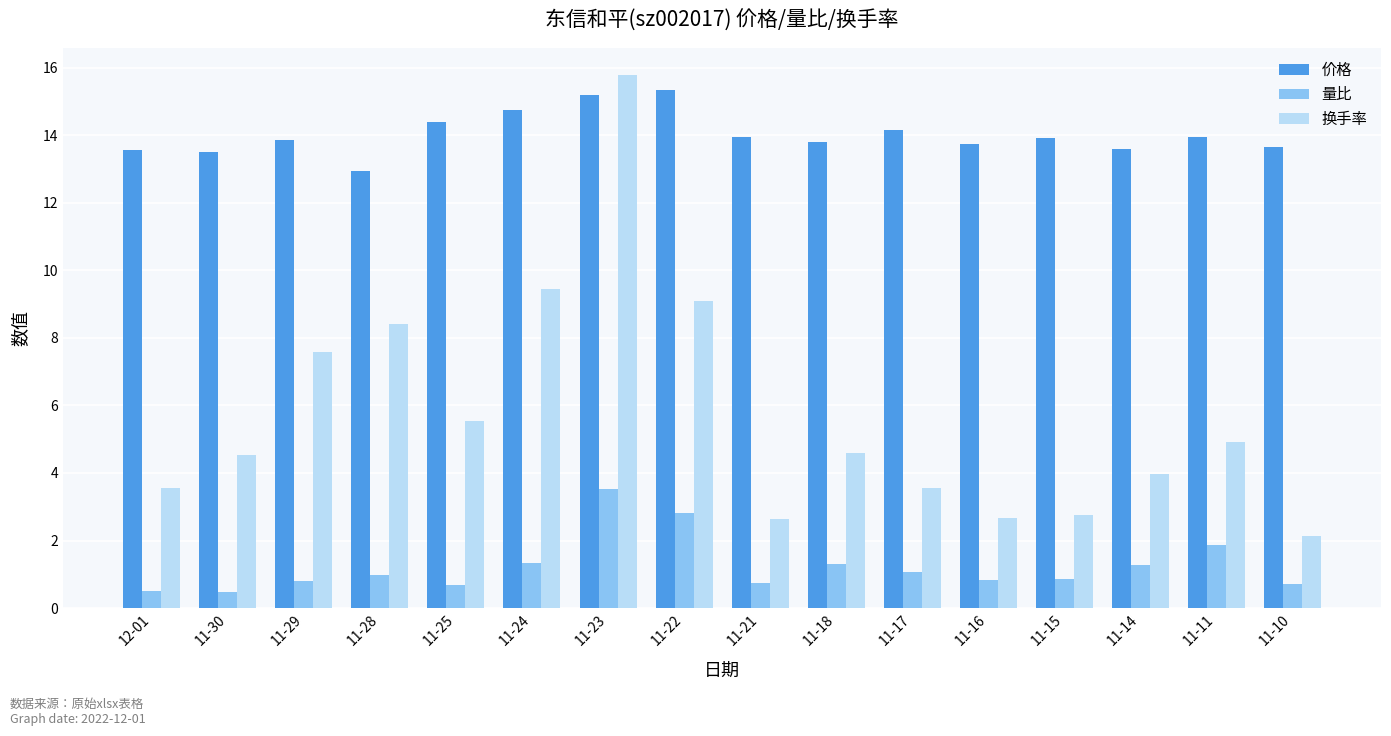

Which series has the largest total across all categories?

价格